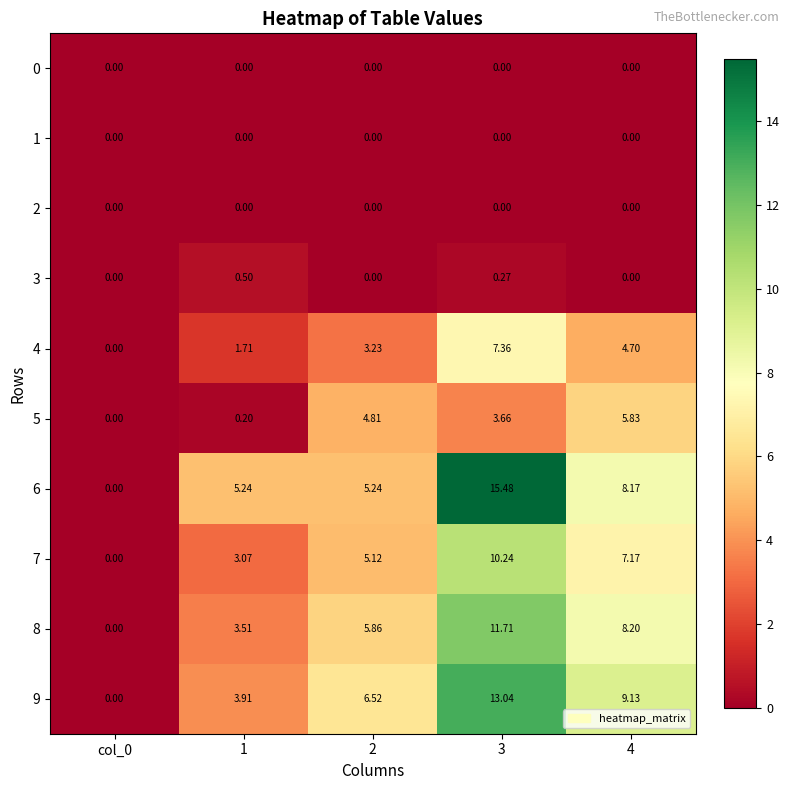

Is the value of 7 at 1 greater than the value of 6 at 2?

No